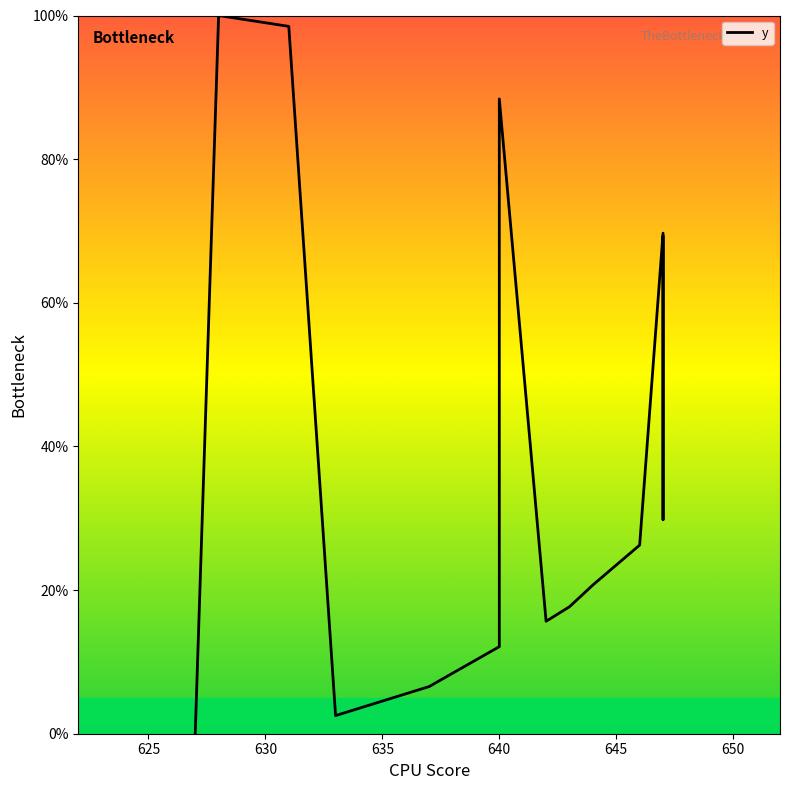

Does the chart display data point markers on the line(s)?

No